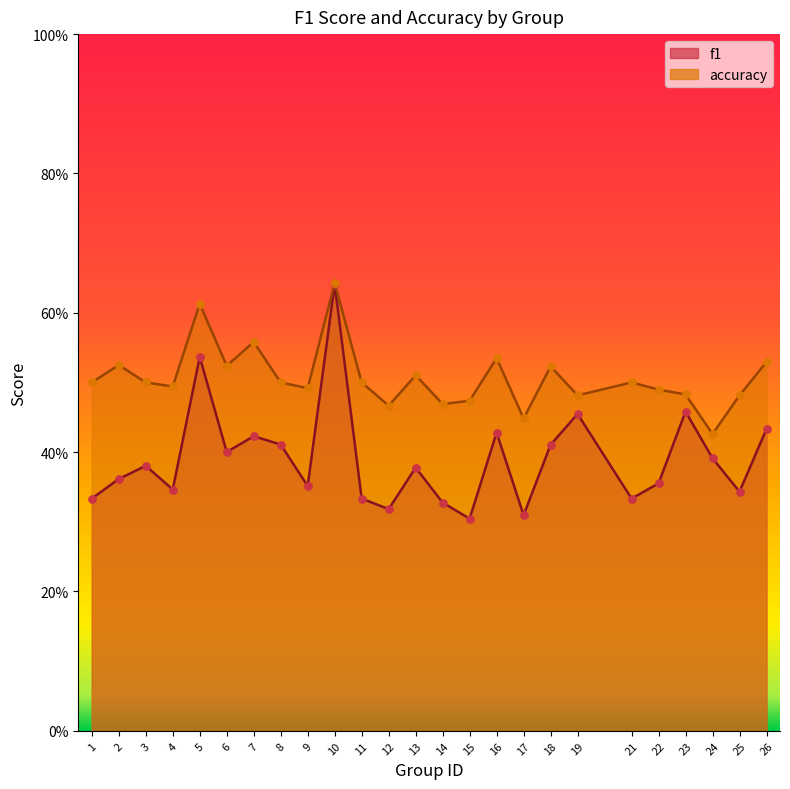

At which category is the sum across all series the highest?

10